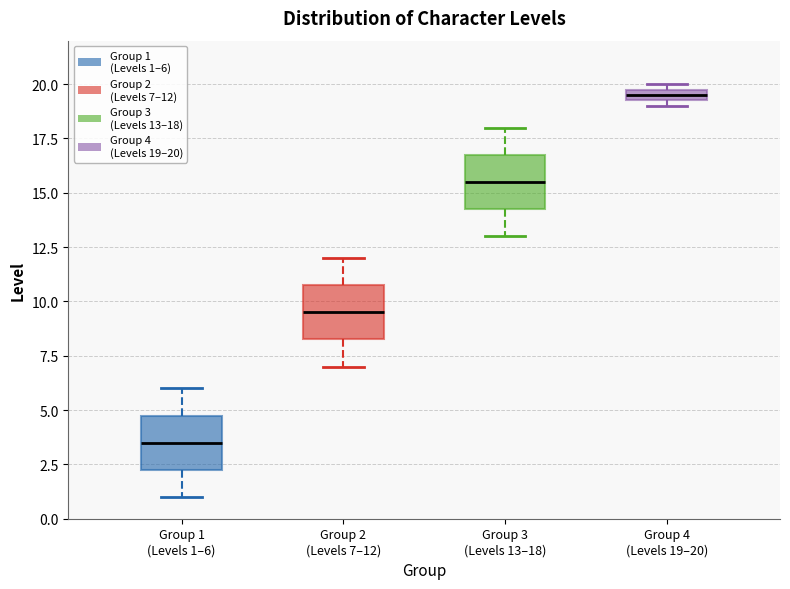

Where does the upper whisker of the box for Group 3 (Levels 13–18) end on the y-axis? The values are not printed on the chart, so give them approximately, as read against the axis.

18.0